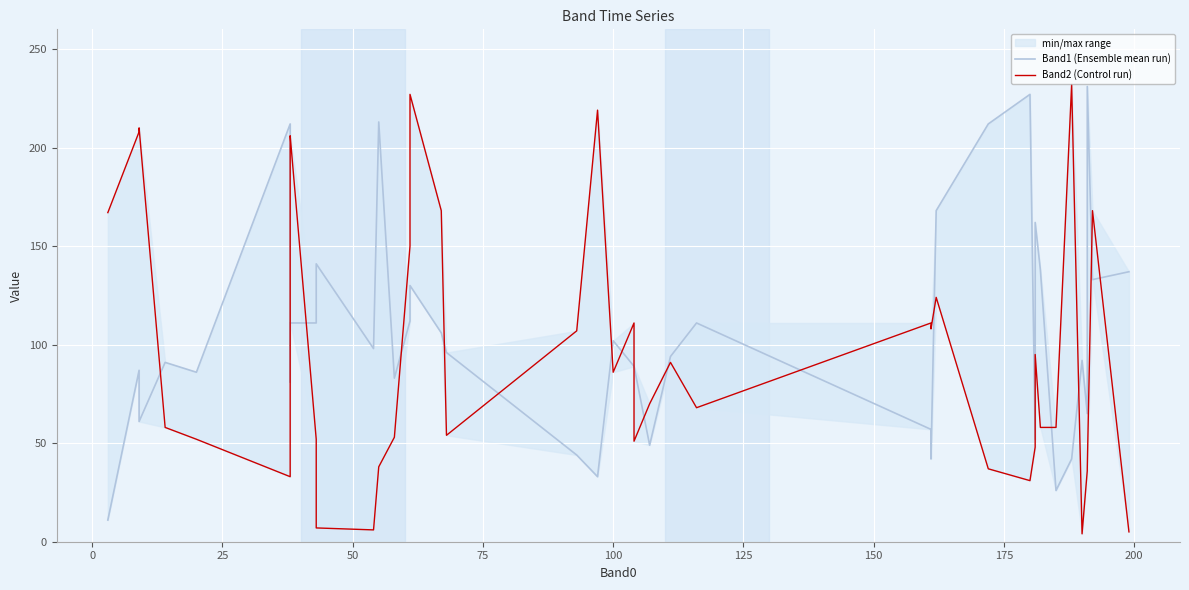

Rank the series by their maximum value, from highest to lowest.

Band2 (Control run), Band1 (Ensemble mean run)